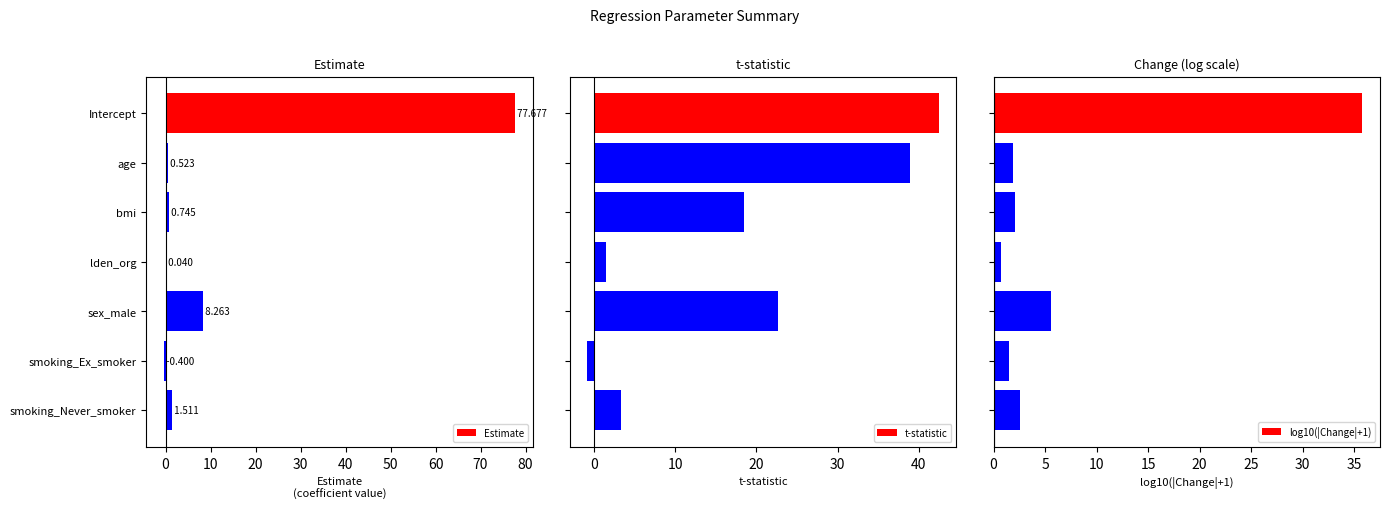

What is the smallest value displayed?

-0.8